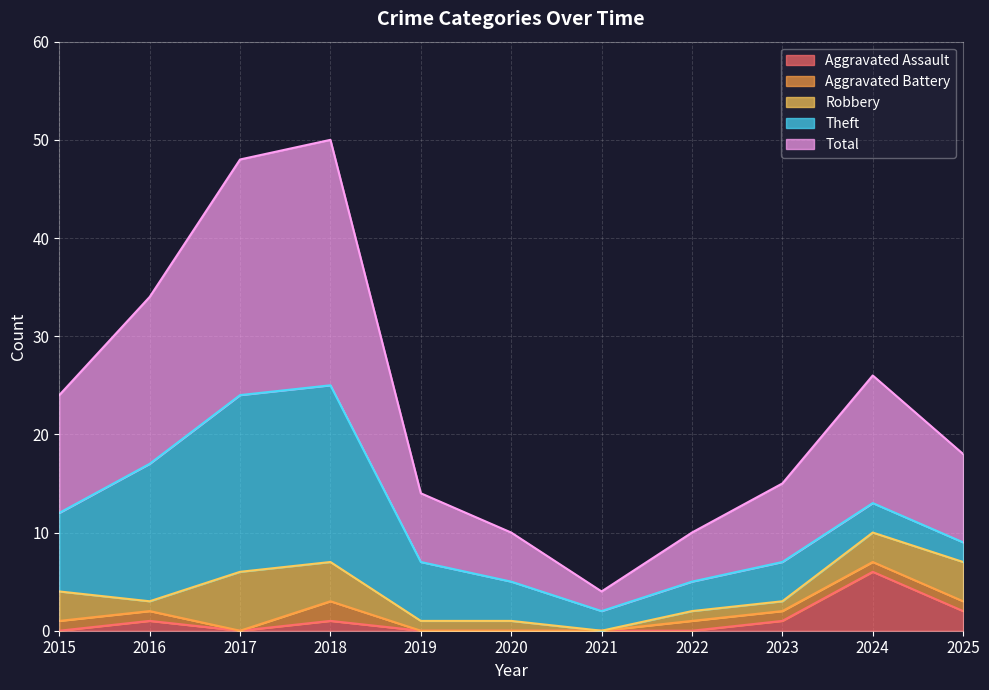

Reading left to right, what are all the values shown in this chart?

Aggravated Assault: 0	1	0	1	0	0	0	0	1	6	2
Aggravated Battery: 1	1	0	2	0	0	0	1	1	1	1
Robbery: 3	1	6	4	1	1	0	1	1	3	4
Theft: 8	14	18	18	6	4	2	3	4	3	2
Total: 12	17	24	25	7	5	2	5	8	13	9